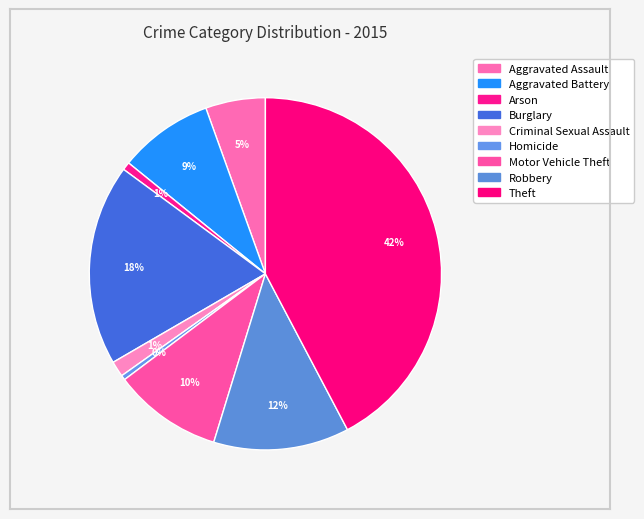

What percentage is the Motor Vehicle Theft slice, to the nearest percent?

10%